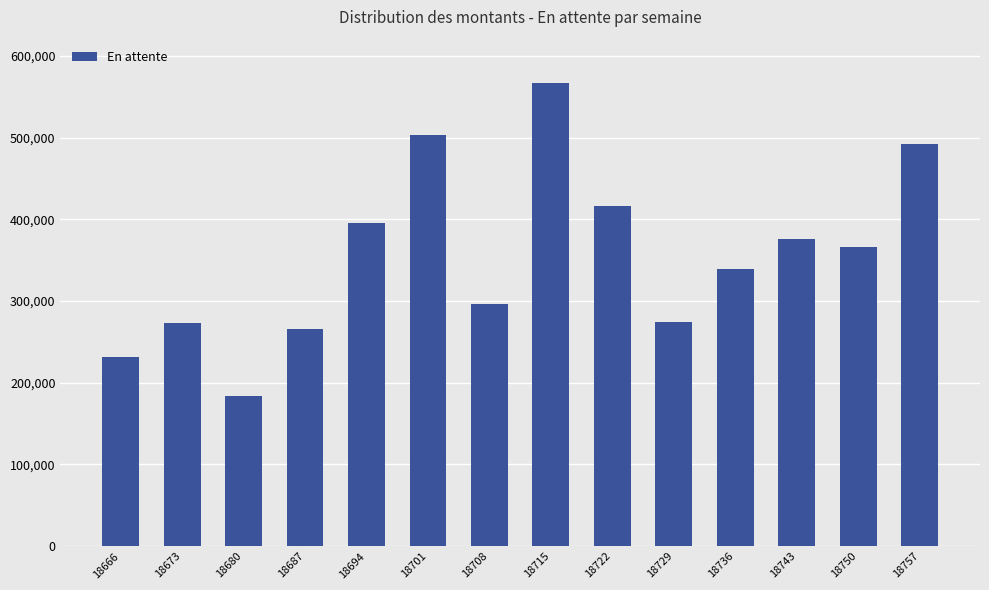

What is the average value?

355747.6